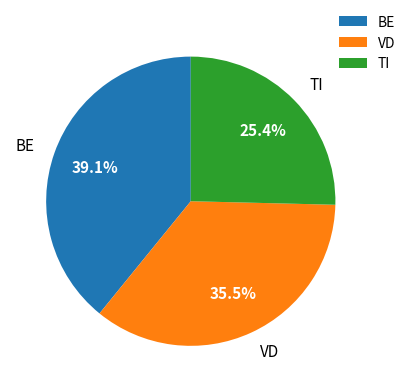

Which has a higher value, VD or BE?

BE